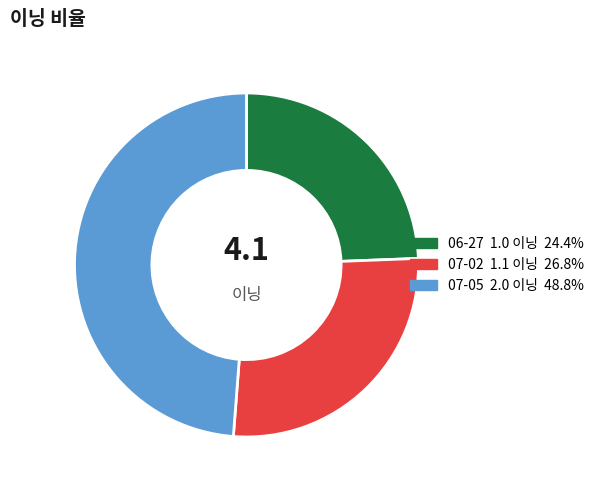

Between 07-05 and 06-27, which is larger?

07-05